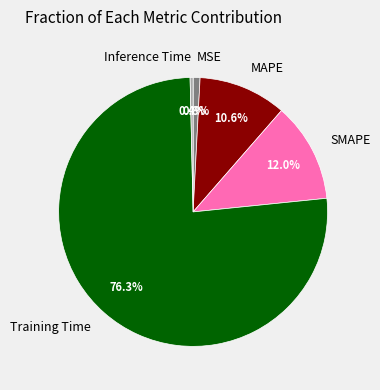

Between SMAPE and MAPE, which is larger?

SMAPE